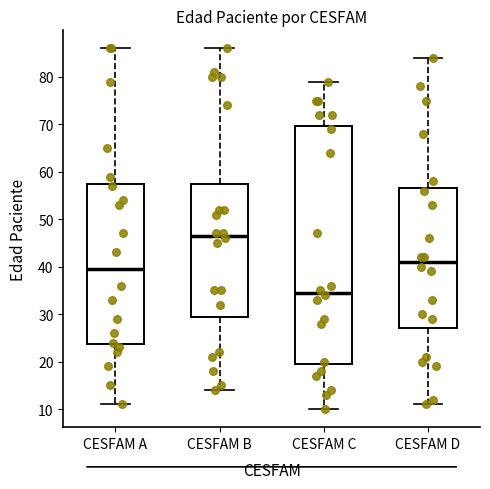

Where does the median line of the box for CESFAM C sit on the y-axis? The values are not printed on the chart, so give them approximately, as read against the axis.

35